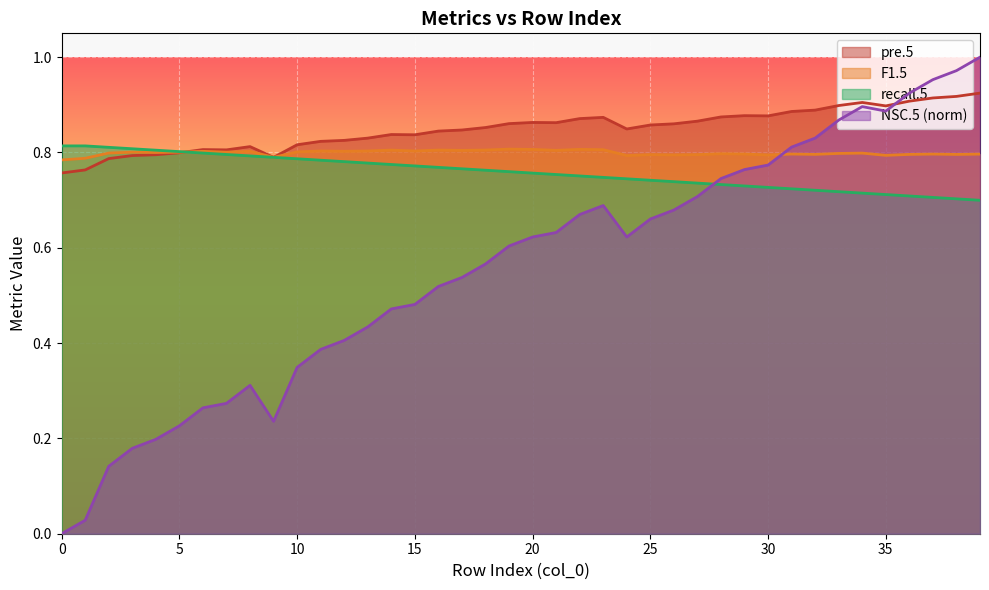

What is the spread (max minus min) of values at 34?

0.2